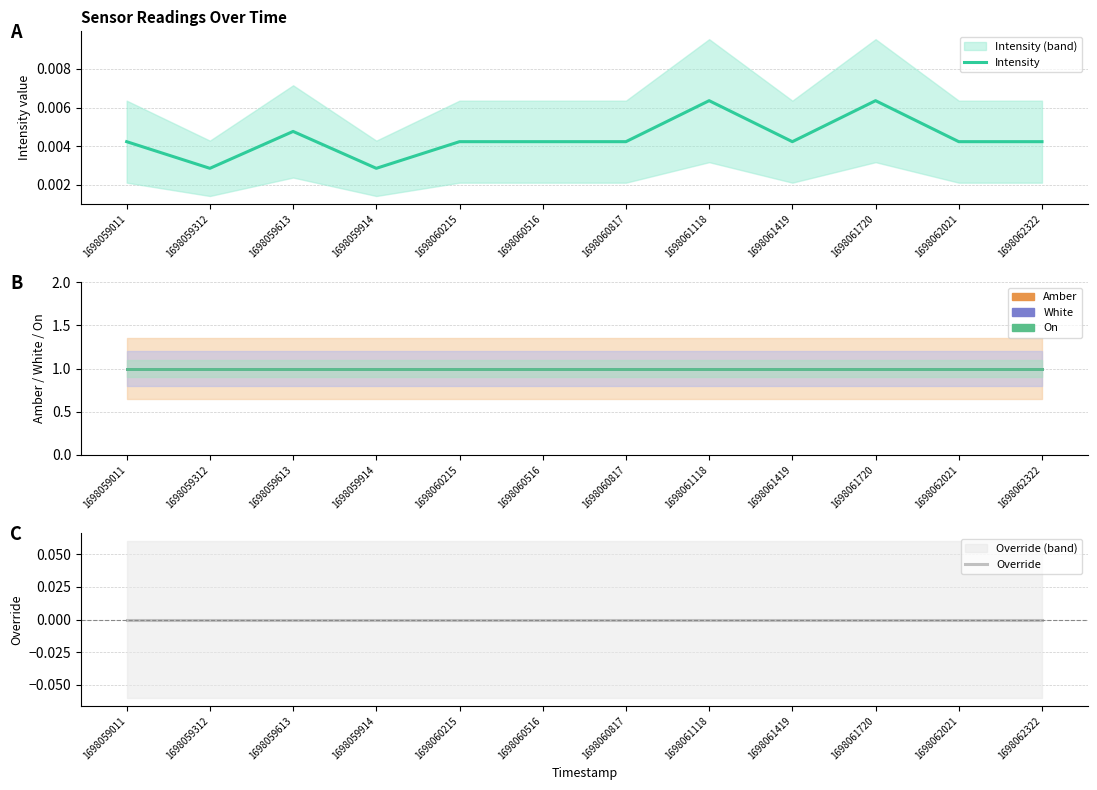

Rank the series at 1698059914 from highest to lowest value.

Intensity, Override